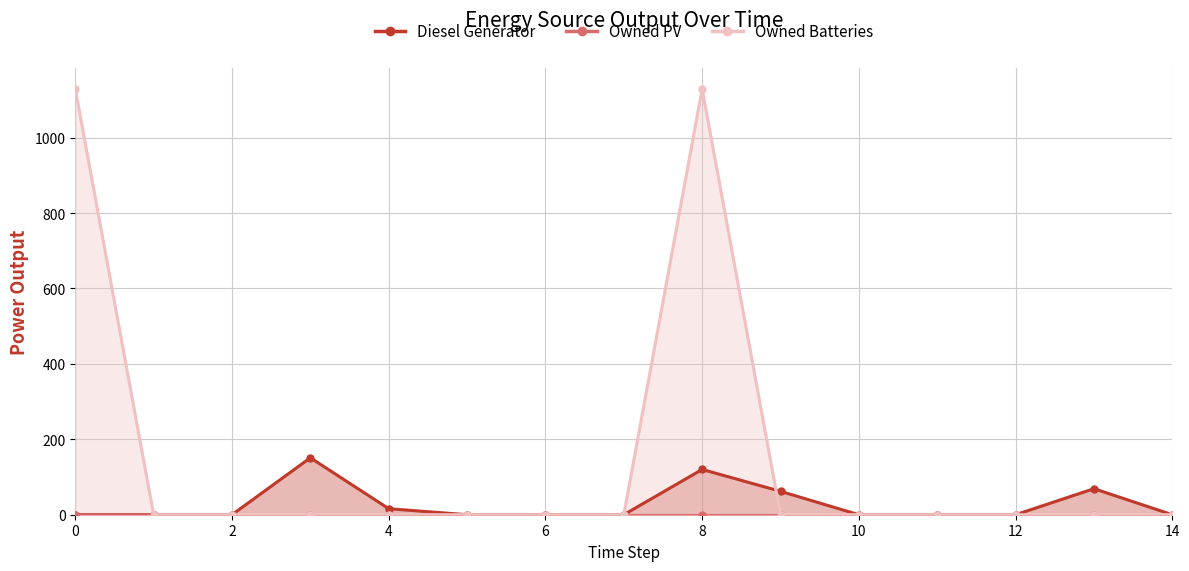

What is the difference between the maximum and minimum values in the Owned Batteries series?

1129